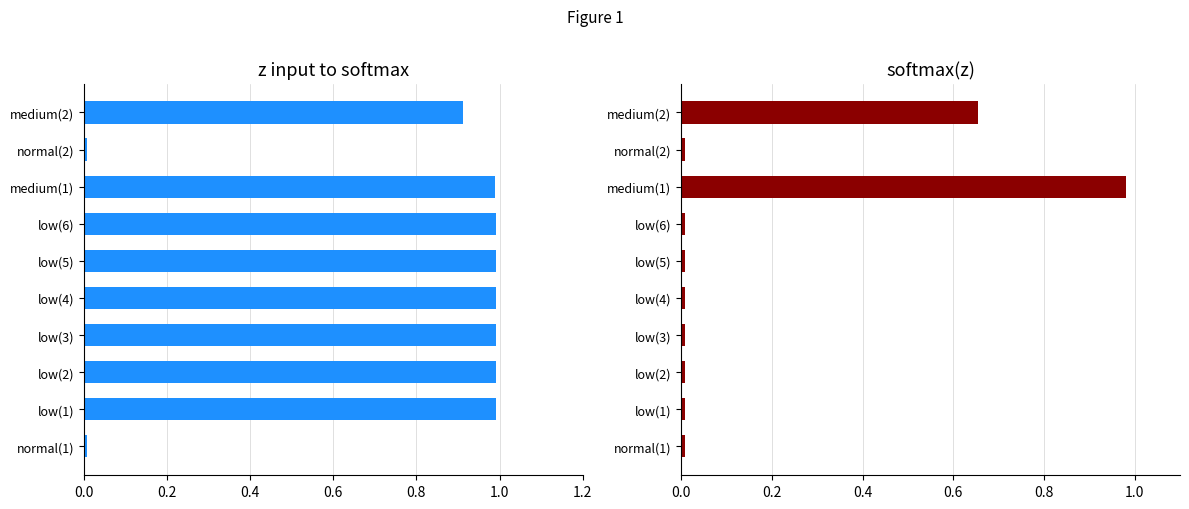

What is the total value across all series at 0.4?

1.0